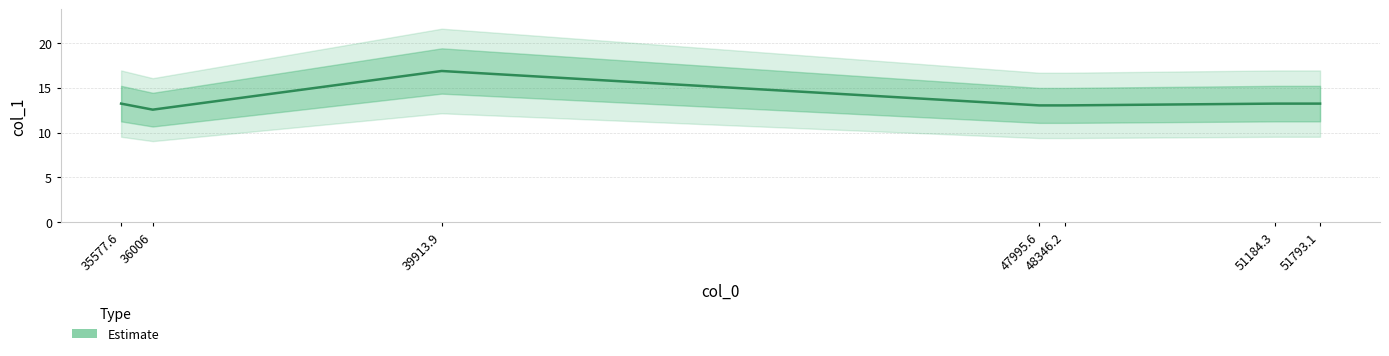

Reading left to right, what are all the values shown in this chart?

35577.6=13.2	36006.0=12.6	39913.9=16.9	47995.6=13.0	48346.2=13.0	51184.3=13.2	51793.1=13.2